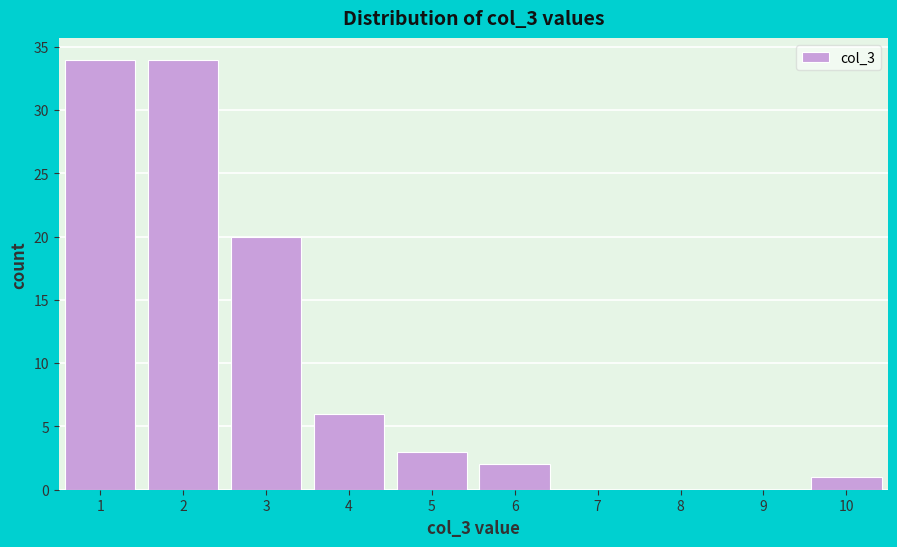

Reading left to right, transcribe all the data shown in this chart.

1=34	2=34	3=20	4=6	5=3	6=2	7=0	8=0	9=0	10=1